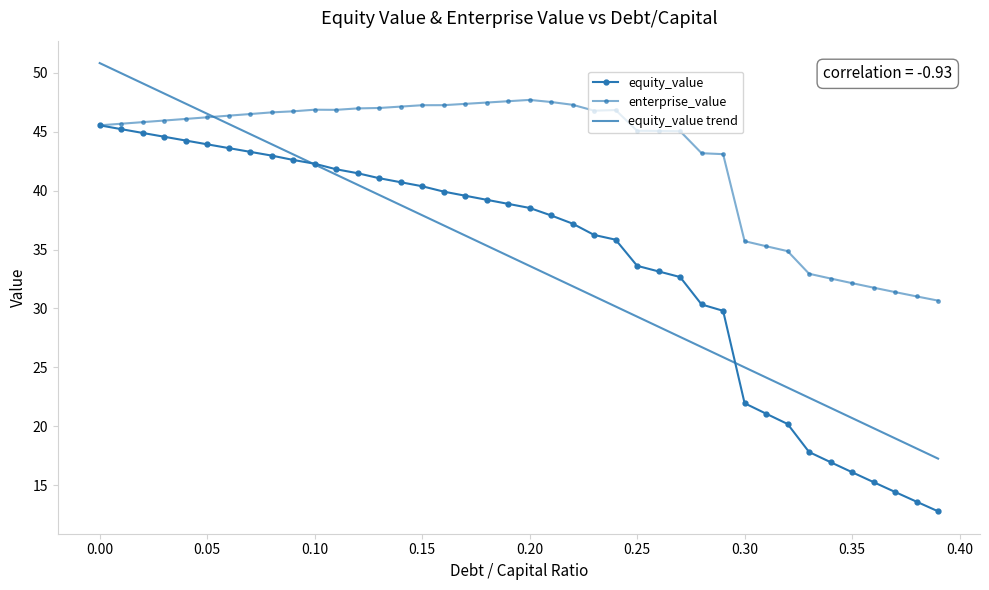

Which series has the largest total across all categories?

enterprise_value